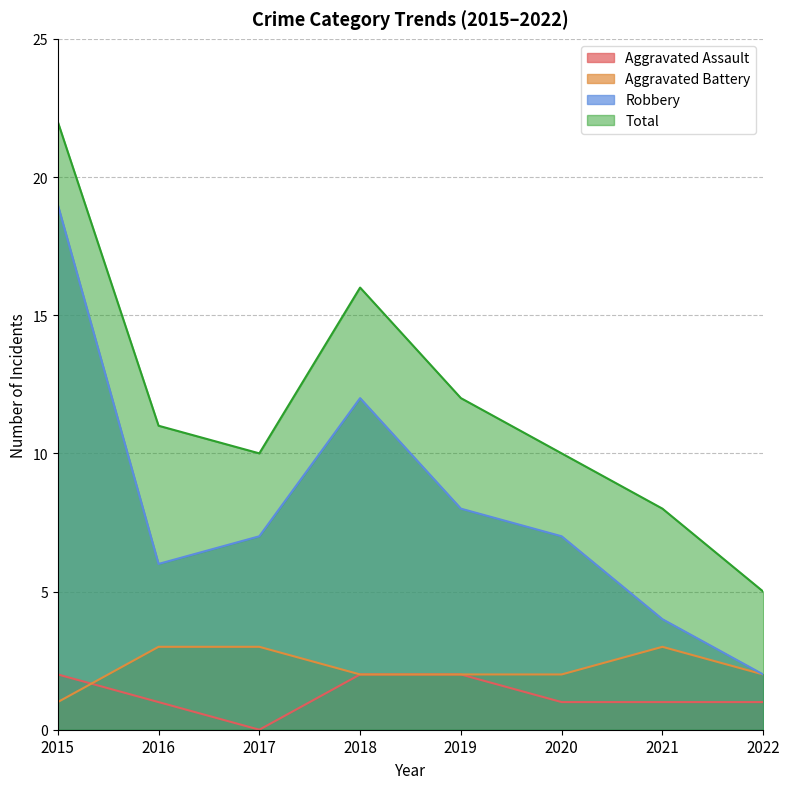

At which category does Aggravated Battery reach its first local peak?

2021